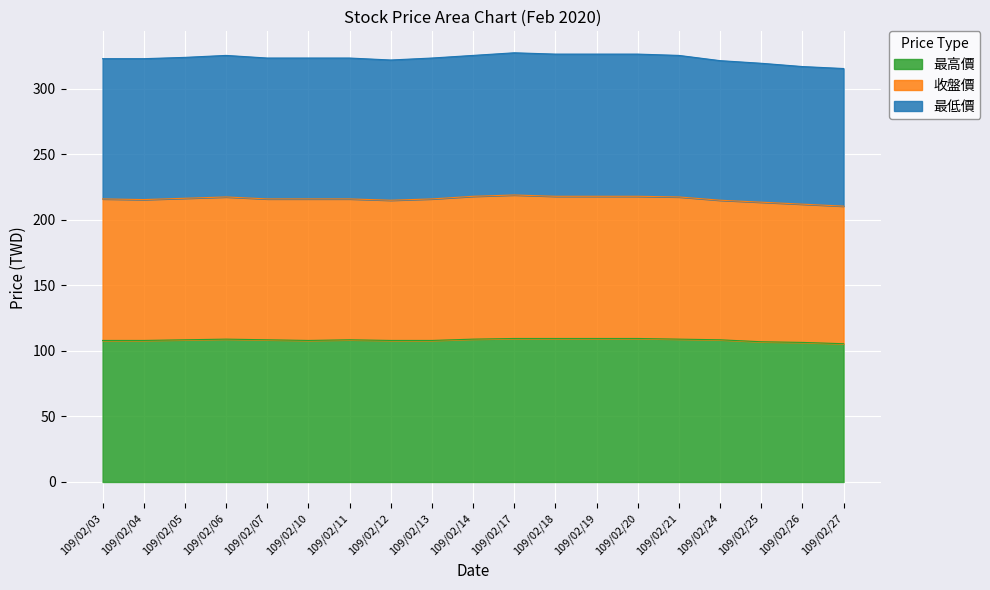

True or false: 最低價 has more than 1 interior local peaks.

True